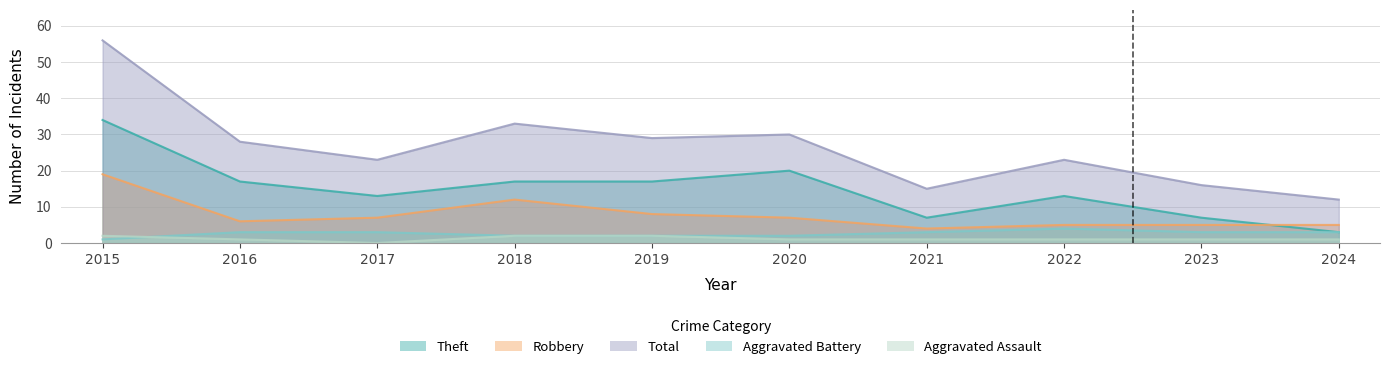

True or false: Aggravated Assault and Total cross at least once.

False